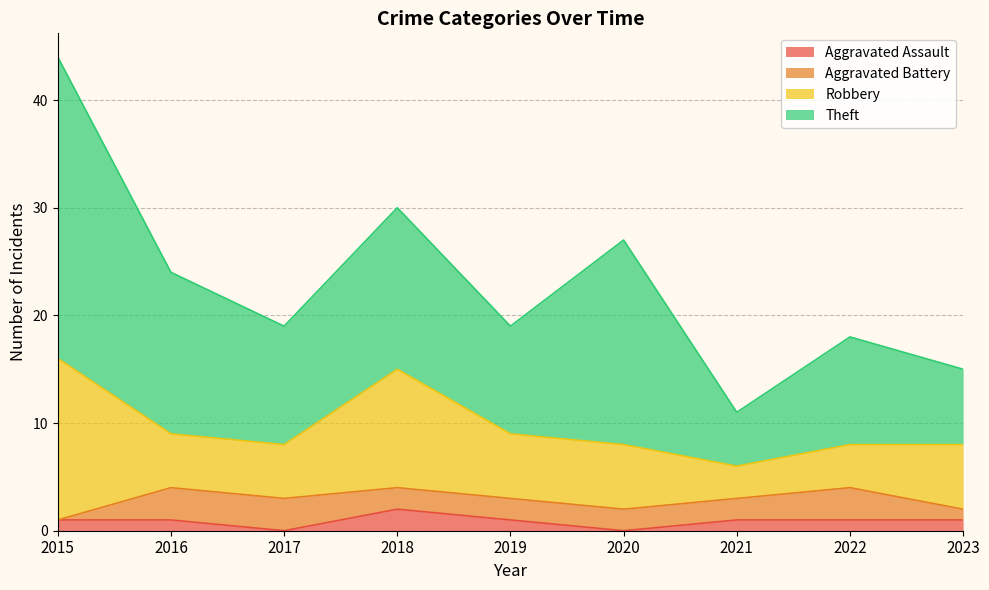

What is the sum of the Theft values at 2018 and 2020?

34